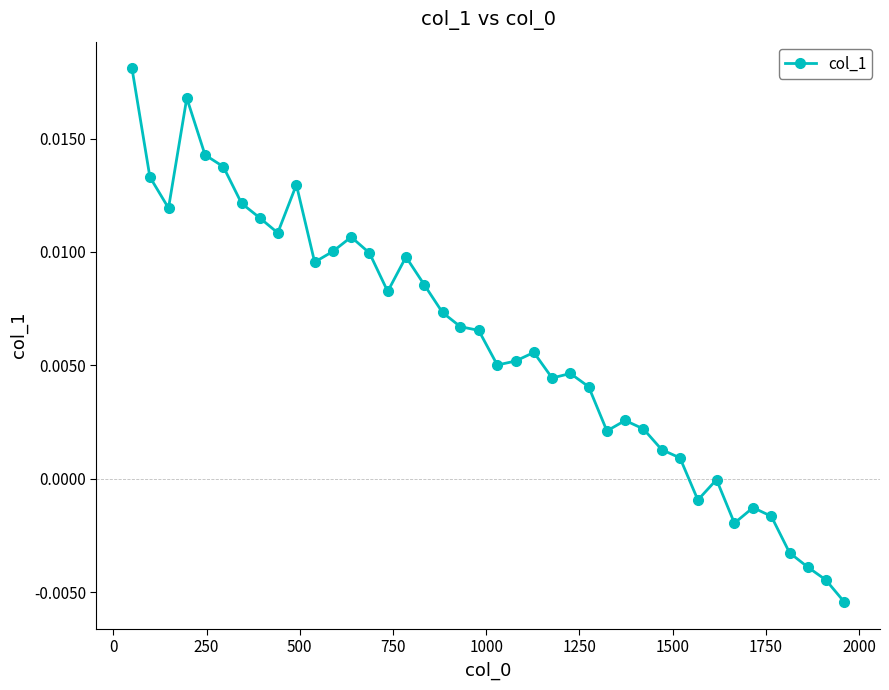

True or false: the data has more than 2 interior local peaks.

True